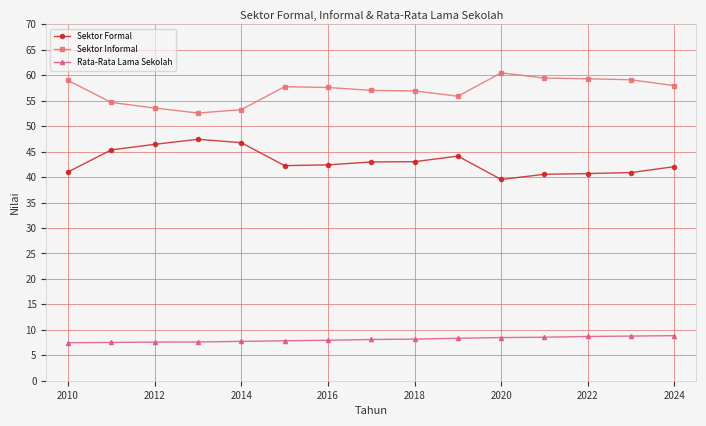

At how many categories does at least one series exceed 51?

15